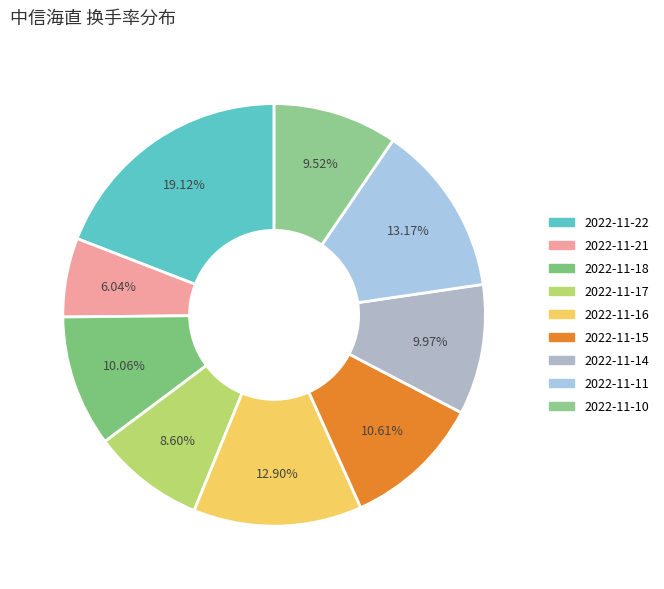

True or false: 2022-11-18 accounts for 10% of the total.

True